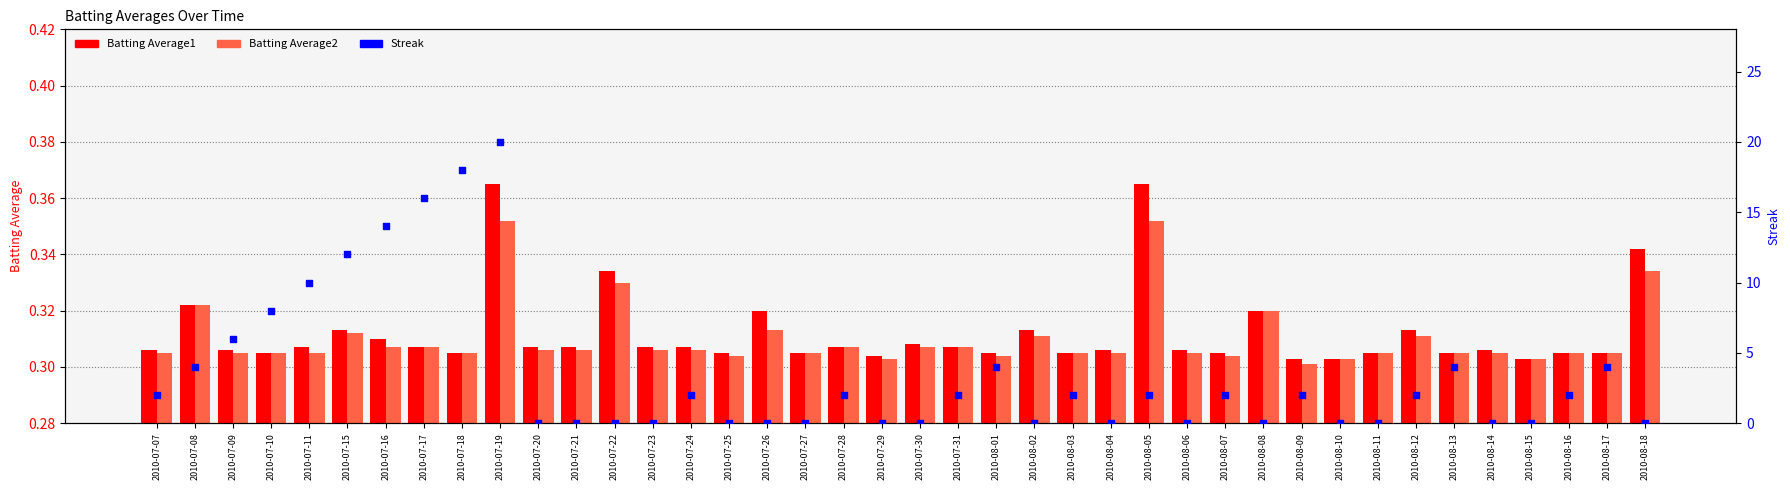

Which series has the widest spread of Y values?

Streak